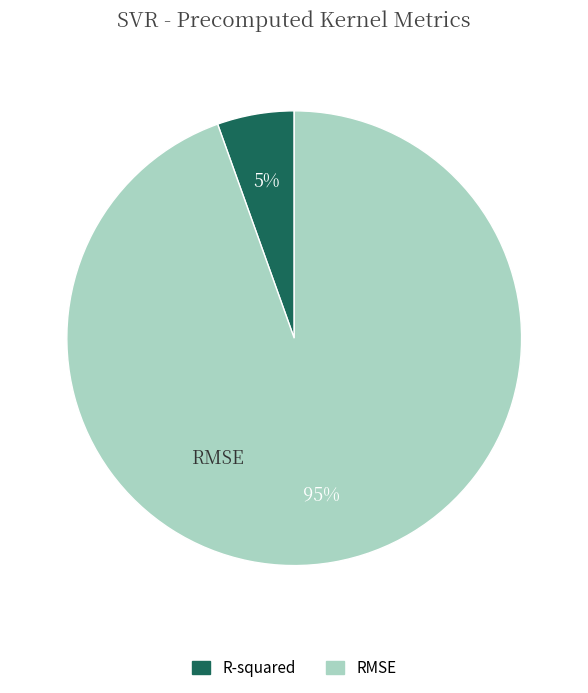

To the nearest percent, what percentage of the pie is R-squared?

5%